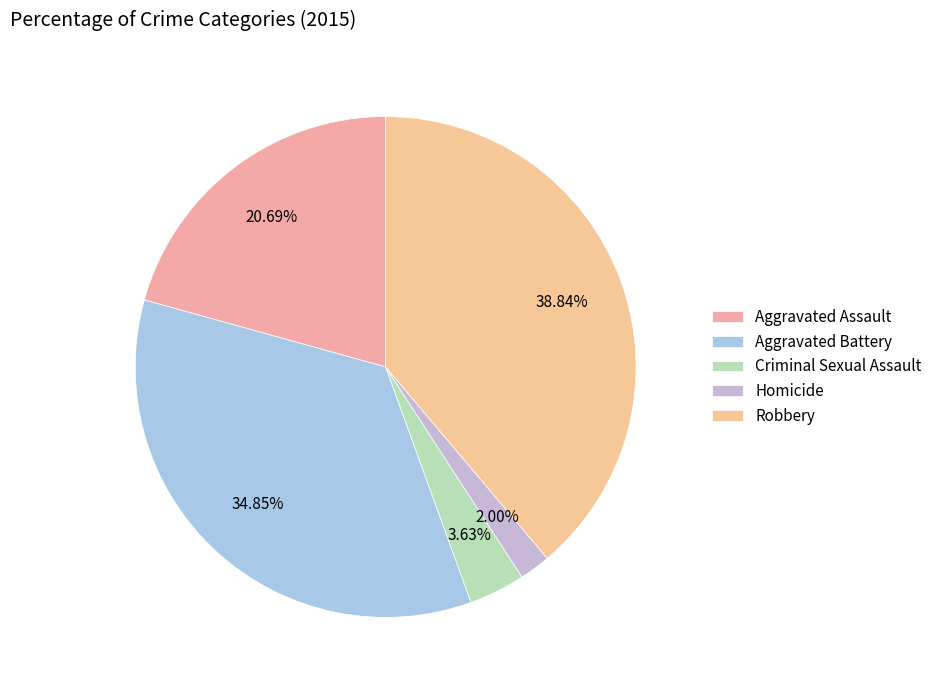

Rank the categories by value from highest to lowest.

Robbery, Aggravated Battery, Aggravated Assault, Criminal Sexual Assault, Homicide